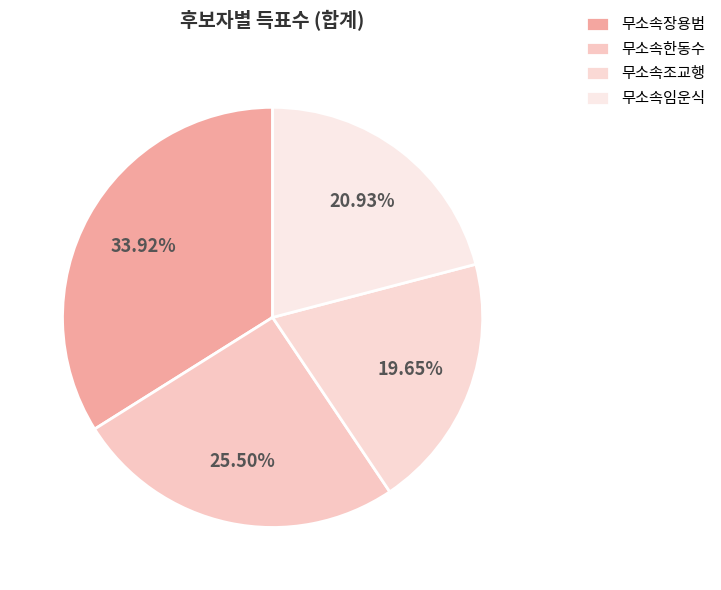

How many segments does this pie chart have?

4